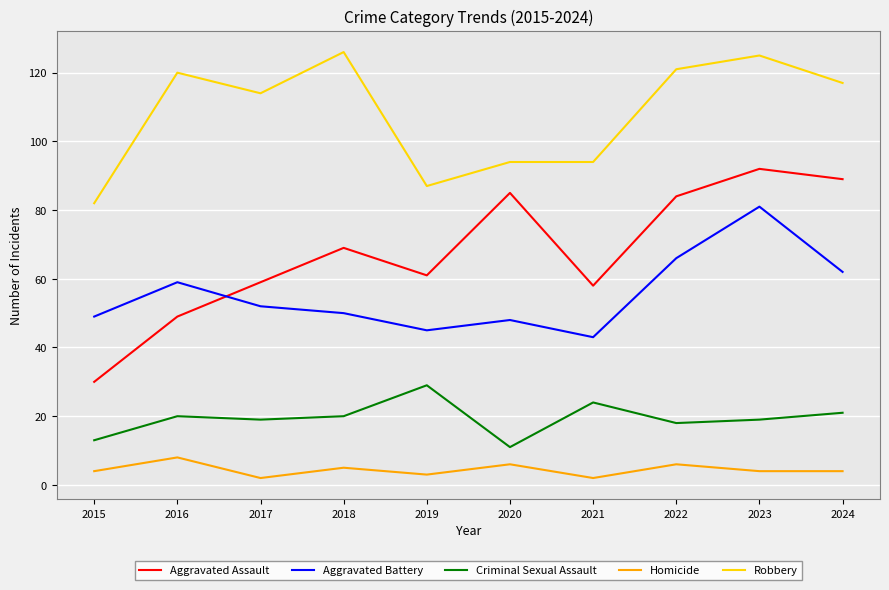

What is the difference between the highest and lowest values at 2020?

88